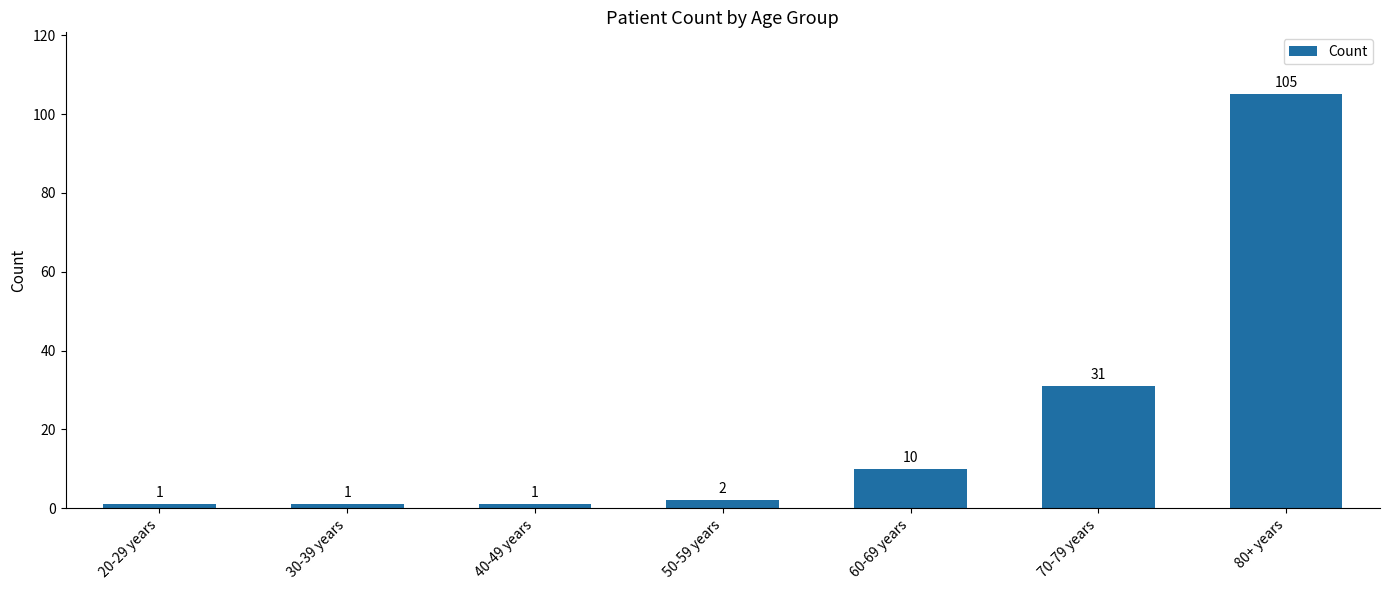

The chart shows a value of 53 at 70-79 years. True or false?

False